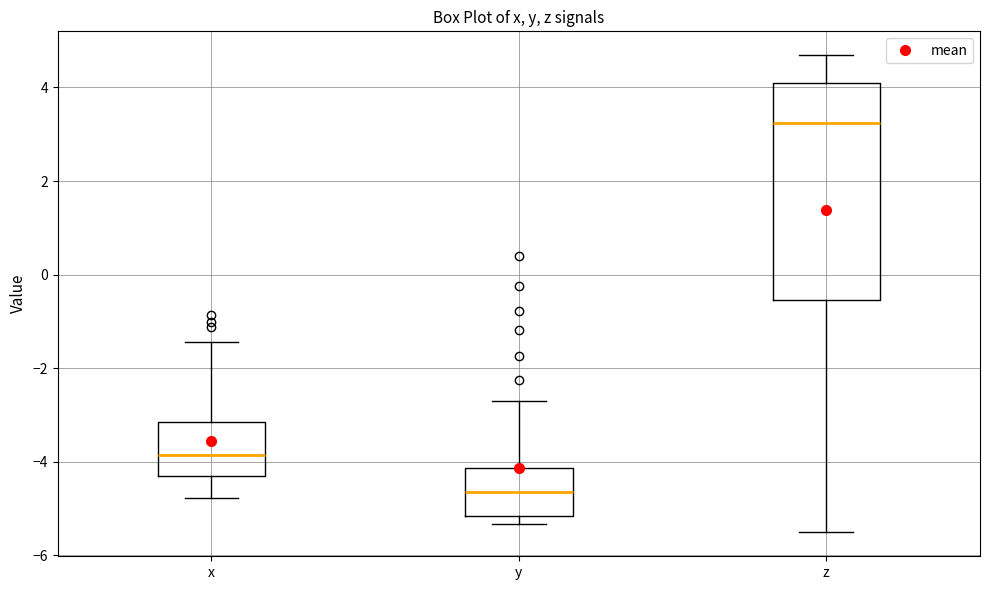

Reading left to right, read every box against the y-axis: the position of its median line, the range the box covers, and the ends of its whiskers. The values are not printed on the chart, so give them approximately, as read against the axis.

x: median -3.8, box -4.4 to -3.2, whiskers -4.8 to -1.4
y: median -4.6, box -5.2 to -4.2, whiskers -5.4 to -2.8
z: median 3.2, box -0.6 to 4.0, whiskers -5.6 to 4.6